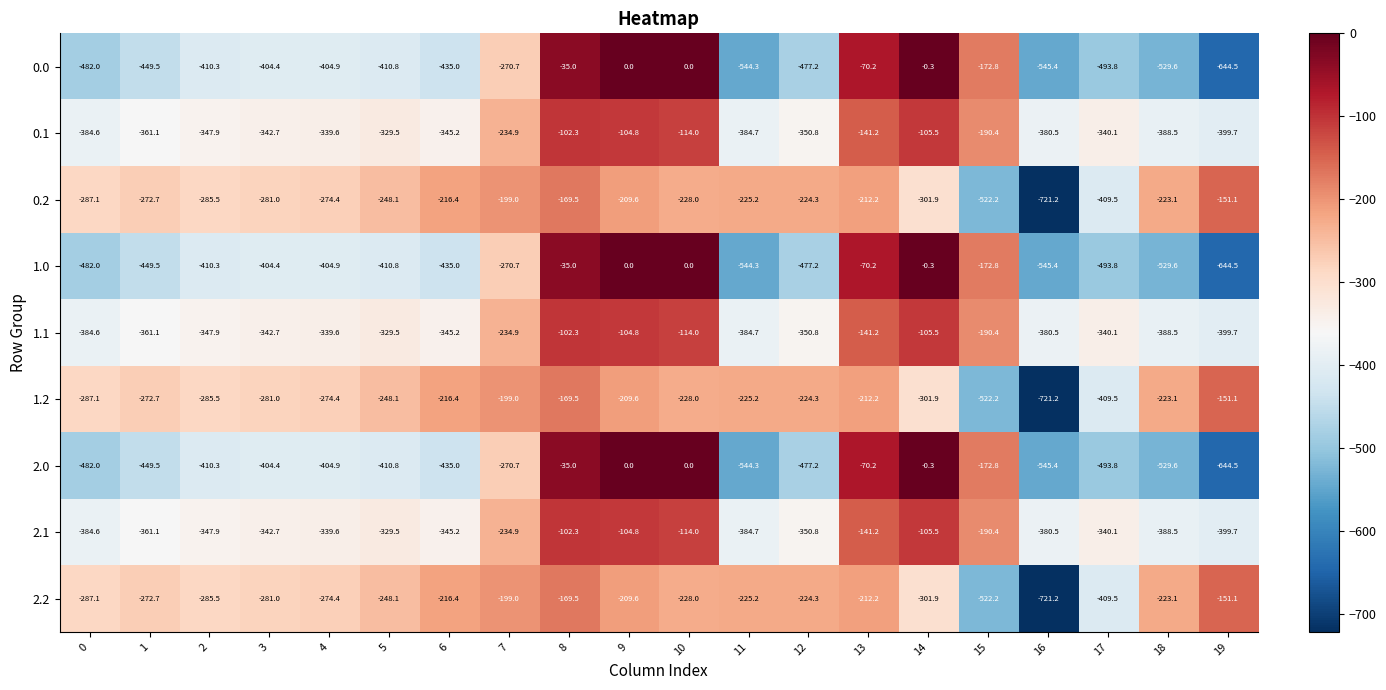

What is the lowest value of the 1.0 series?

-644.5